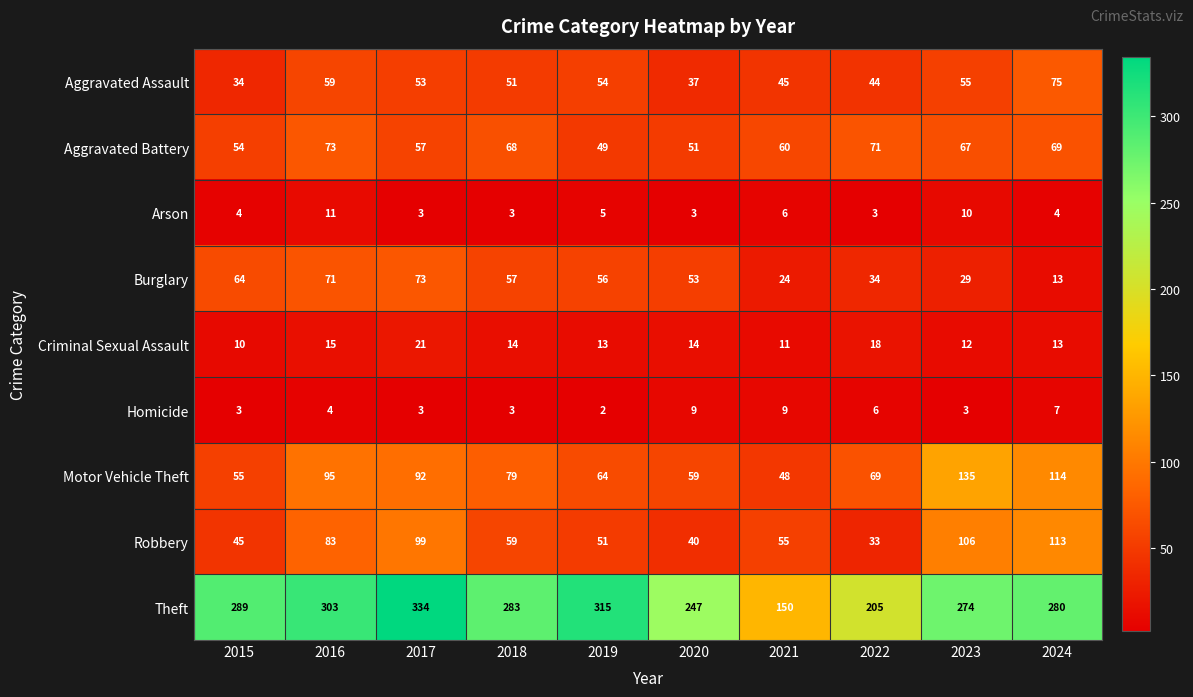

What is the total value across all series at 2023?

691